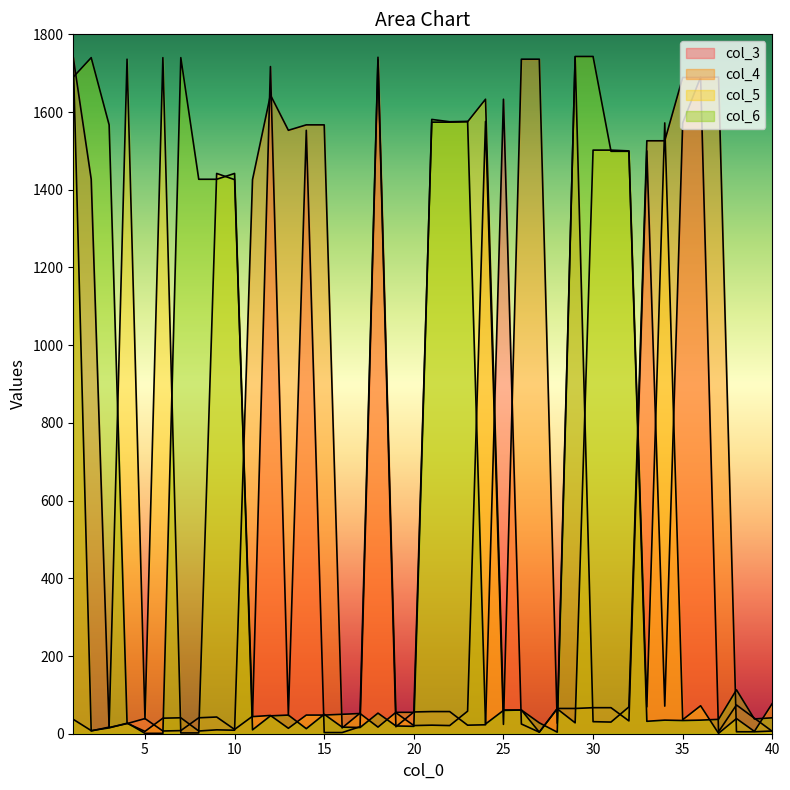

How many data points in col_5 are above 55?

19